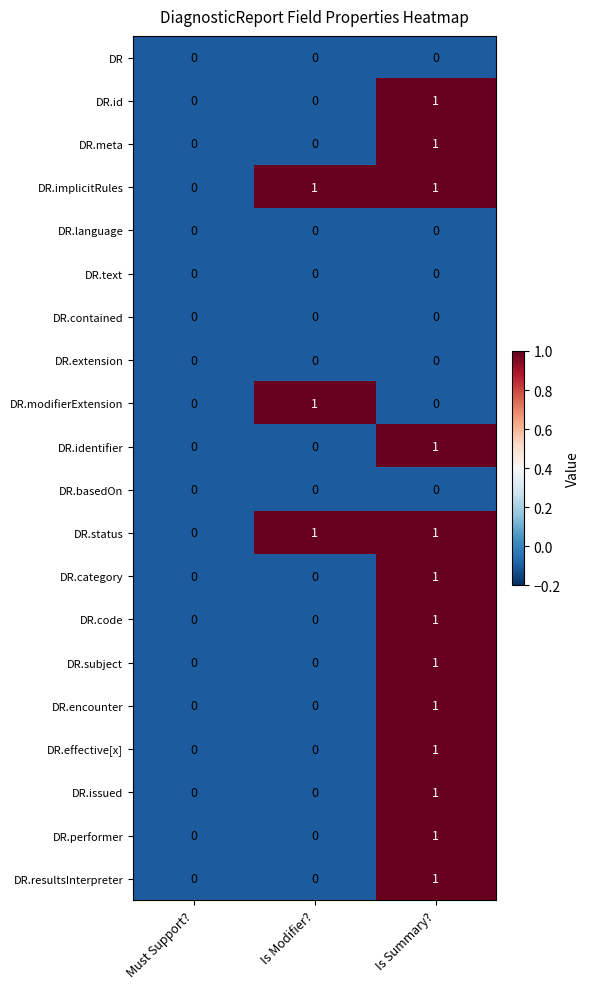

At which category is the sum across all series the highest?

Is Summary?